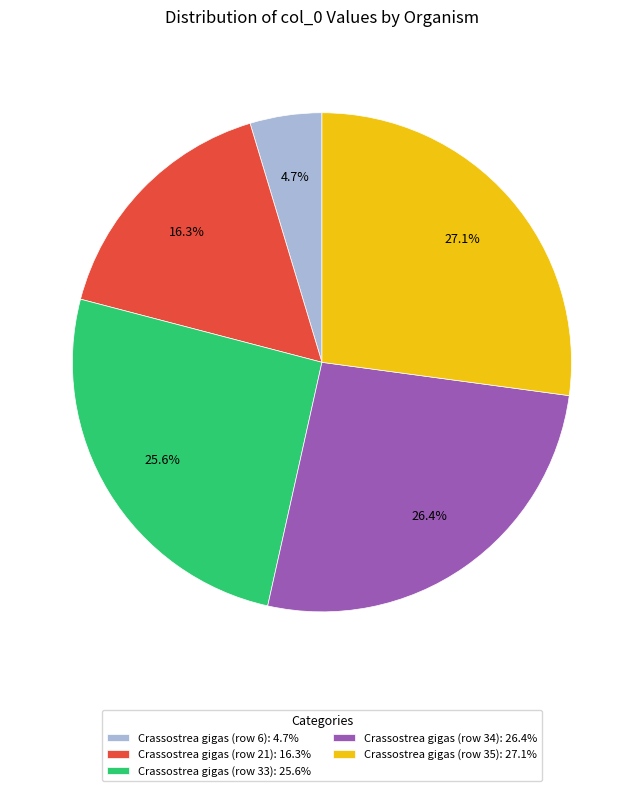

To the nearest percent, what is the average slice percentage?

20%